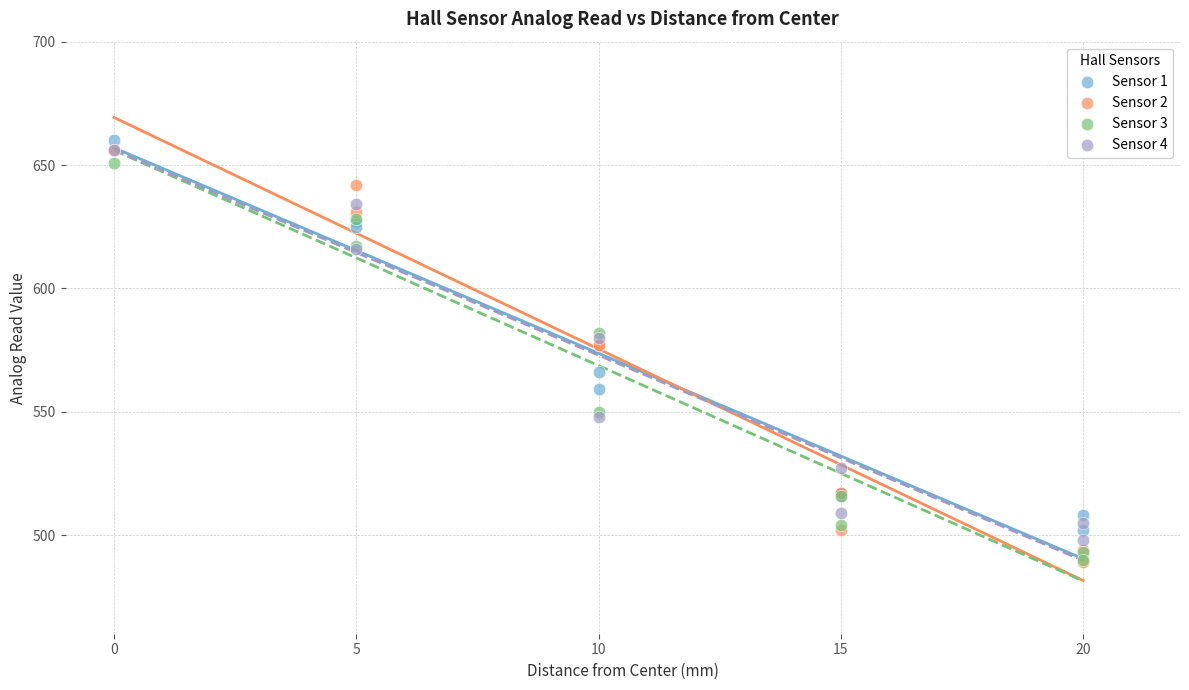

What are all the series names shown in the legend?

Sensor 1, Sensor 2, Sensor 3, Sensor 4